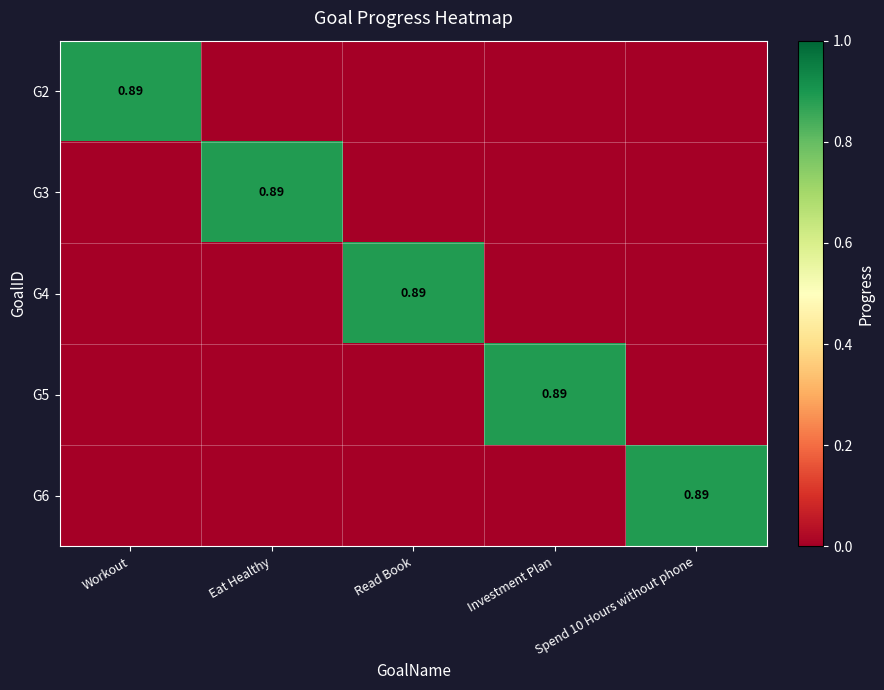

Is it true that G4 equals 0.9 at Read Book?

True